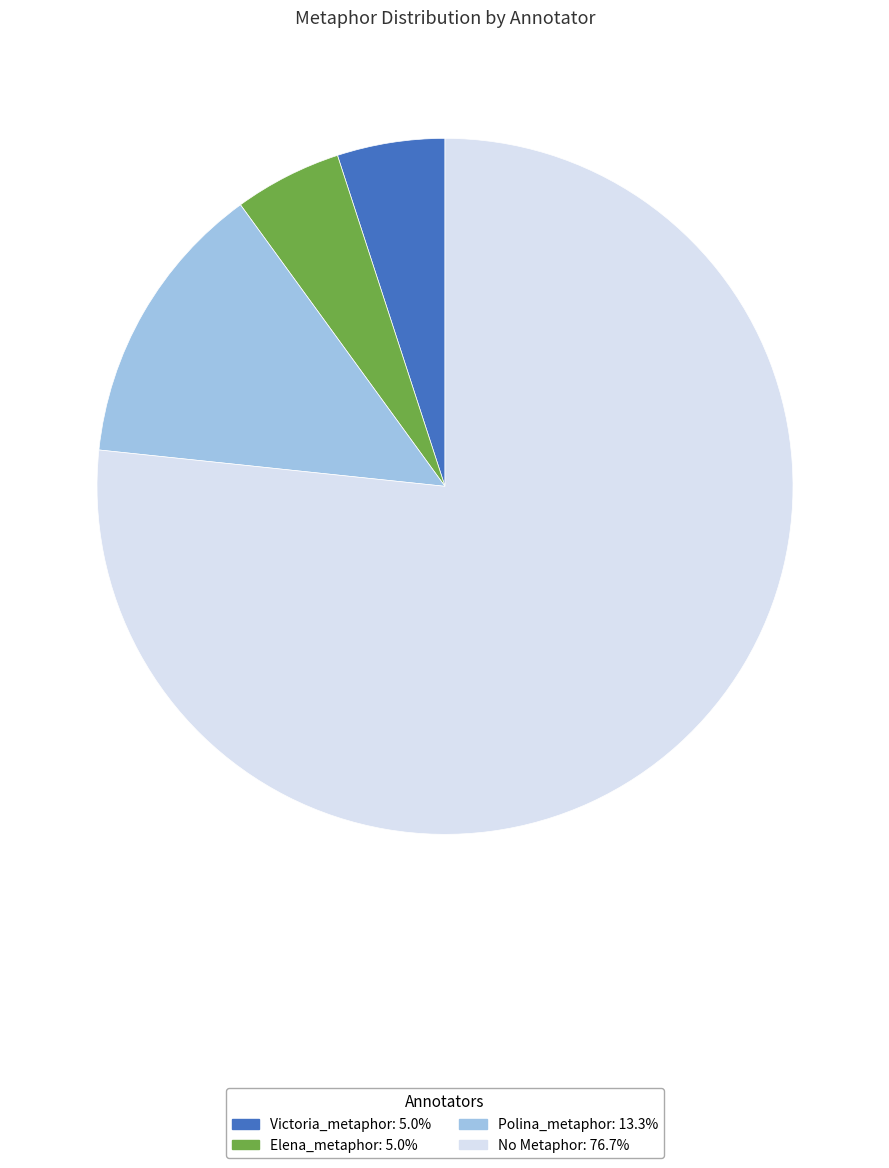

Is there a majority slice in this chart?

Yes